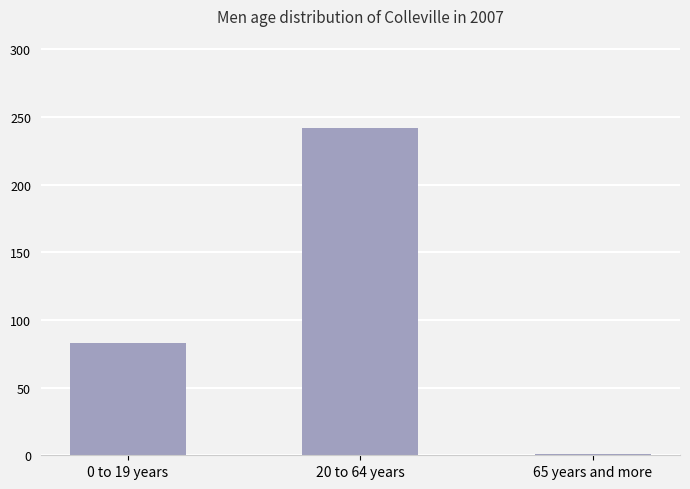

Rank the categories by value from lowest to highest.

65 years and more, 0 to 19 years, 20 to 64 years